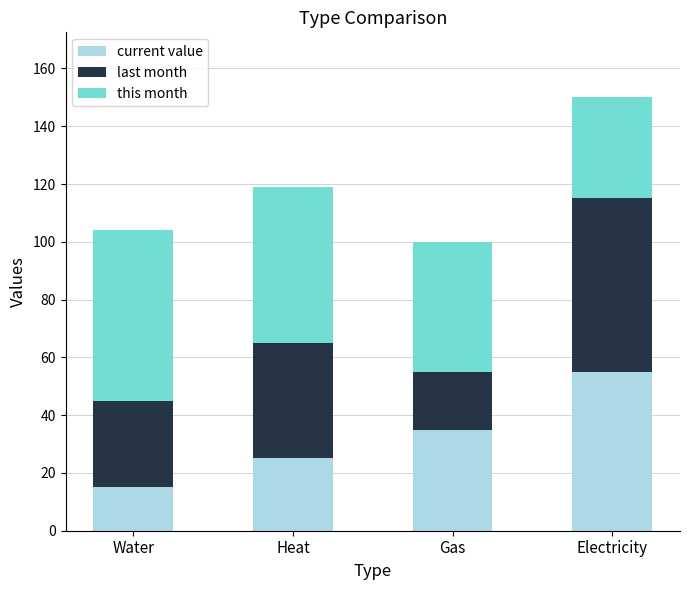

What is the approximate value of current value at Heat?

25